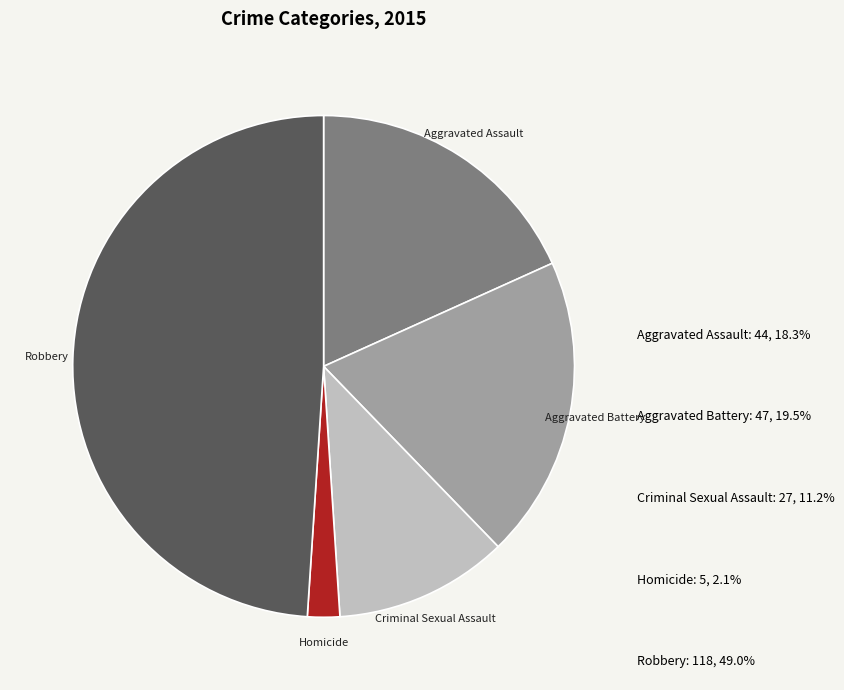

Between Homicide and Aggravated Battery, which is larger?

Aggravated Battery